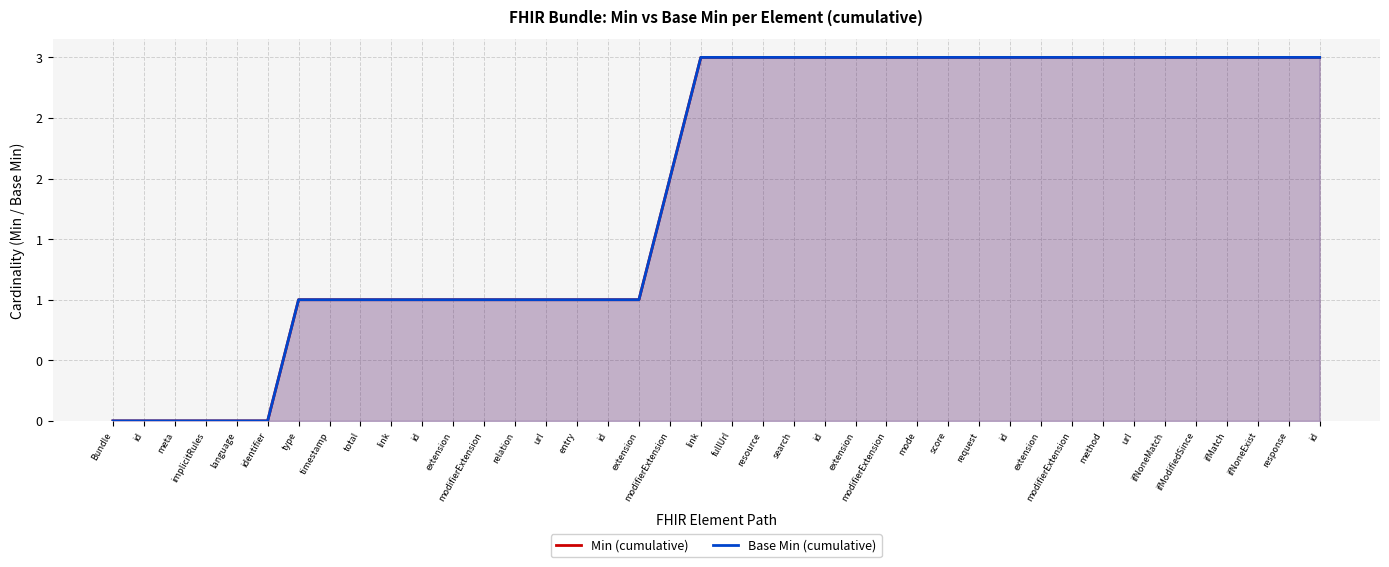

What is the label of the 35th point from the right?

identifier